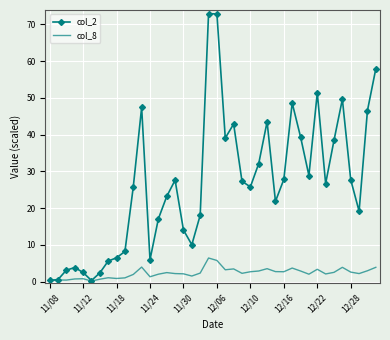

List the series in order of their peak value, highest first.

col_2, col_8